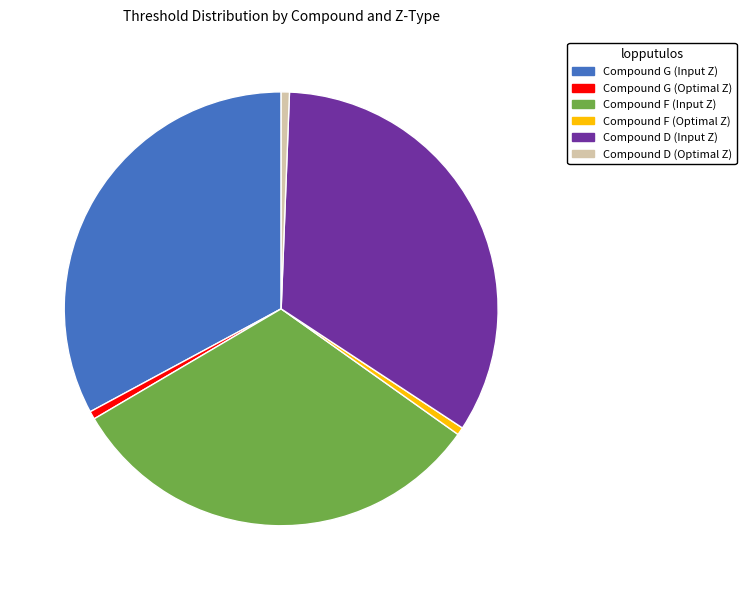

Does Compound G (Optimal Z) represent more than half of the total?

No